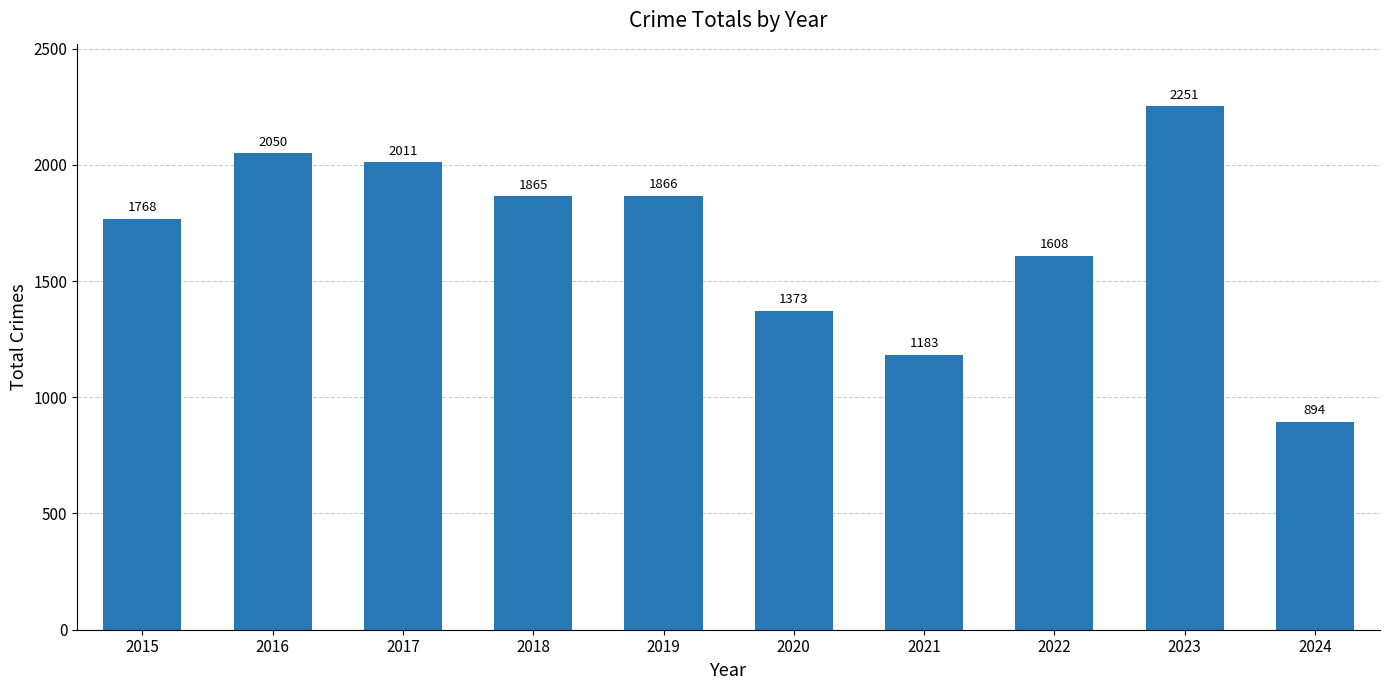

What is the value of the 10th bar from the left?

894